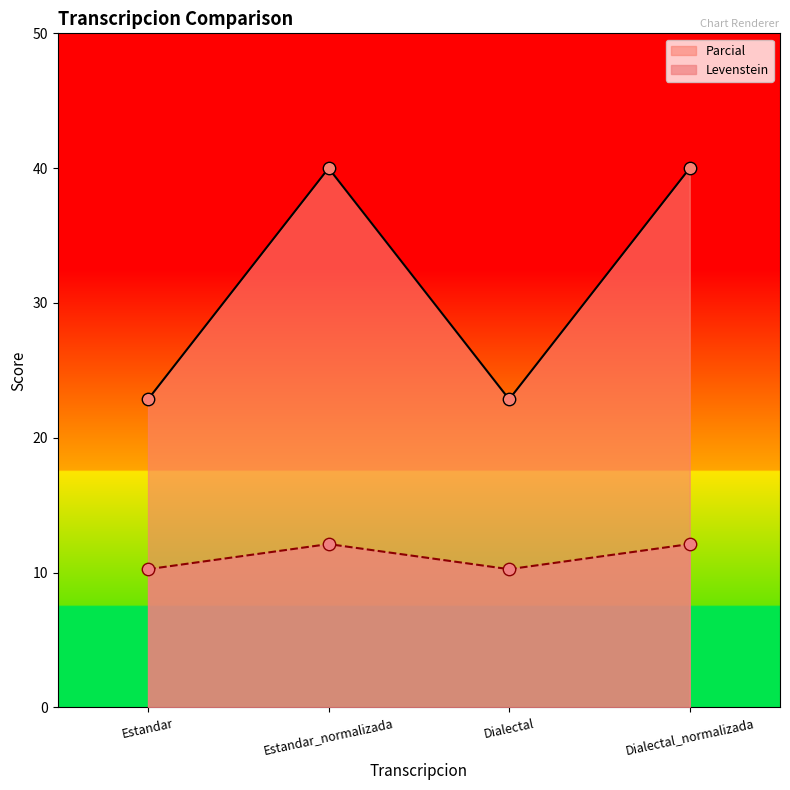

Which series contains the highest Y value?

Levenstein